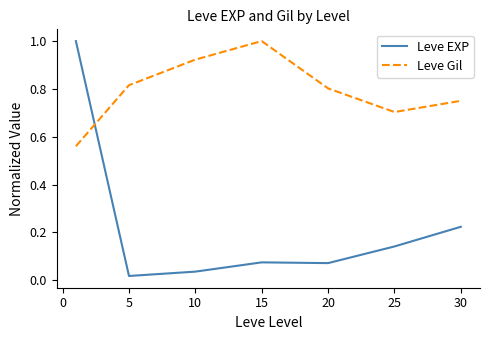

True or false: Leve EXP and Leve Gil intersect in this chart.

True